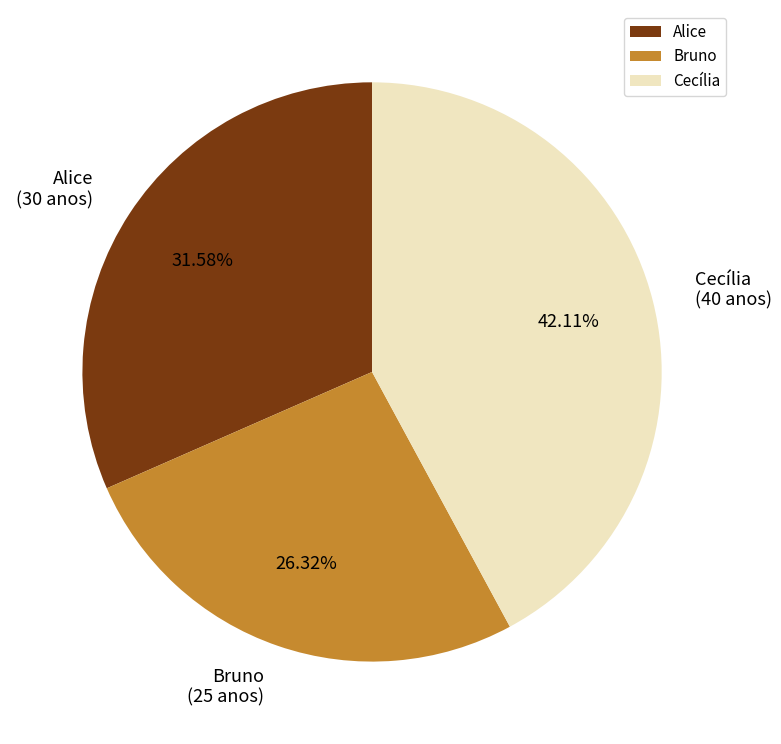

What is the smallest slice in the pie chart?

Bruno